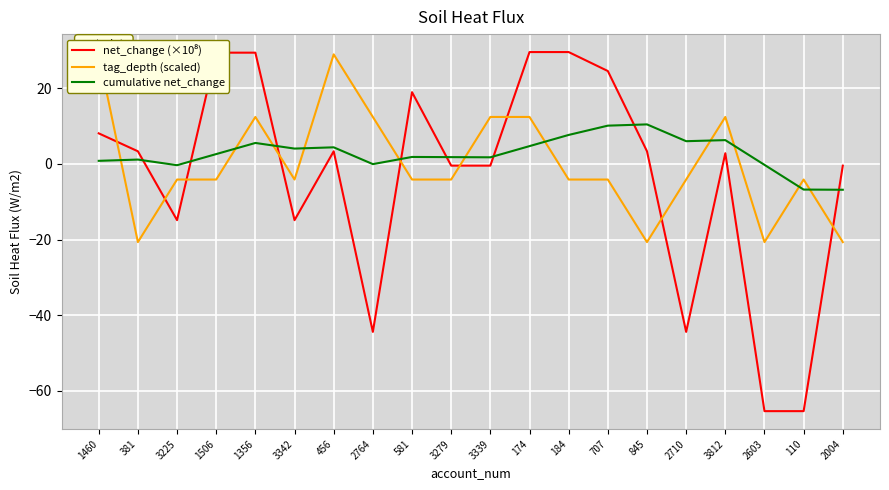

What is the smallest value displayed?

-65.3